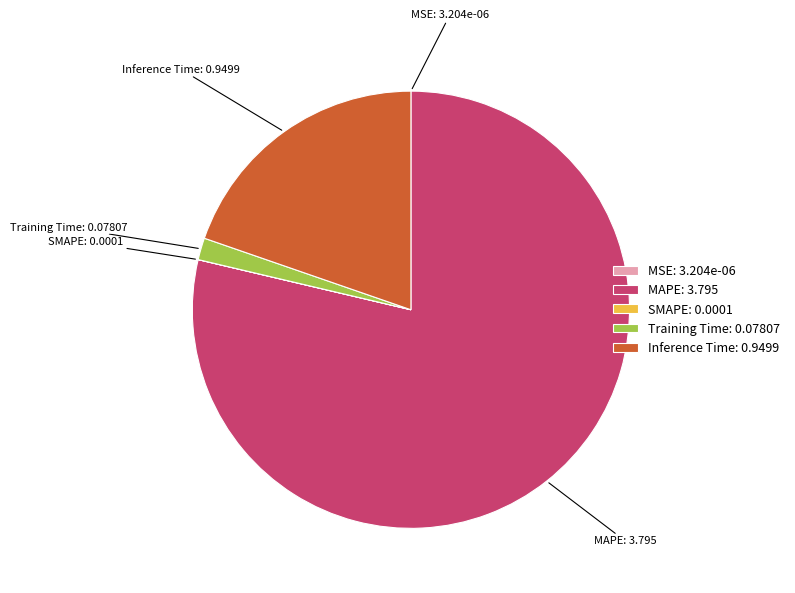

Which has a higher value, Inference Time or MAPE?

MAPE